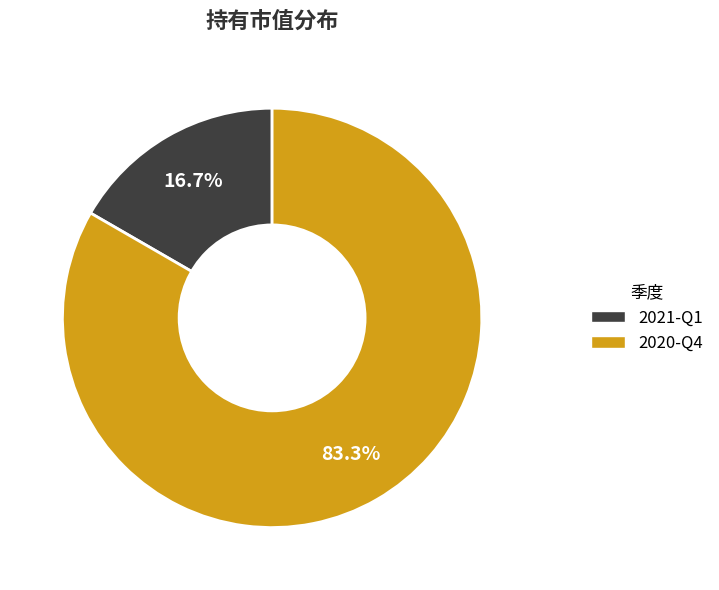

Is there a majority slice in this chart?

Yes